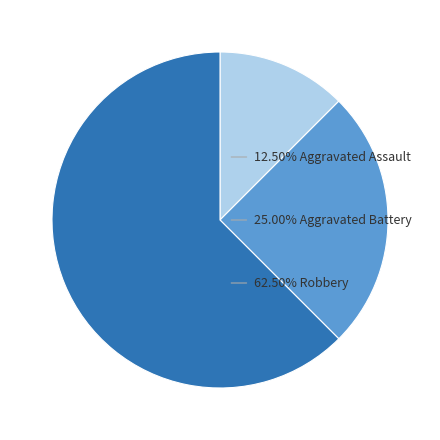

Is there a majority slice in this chart?

Yes